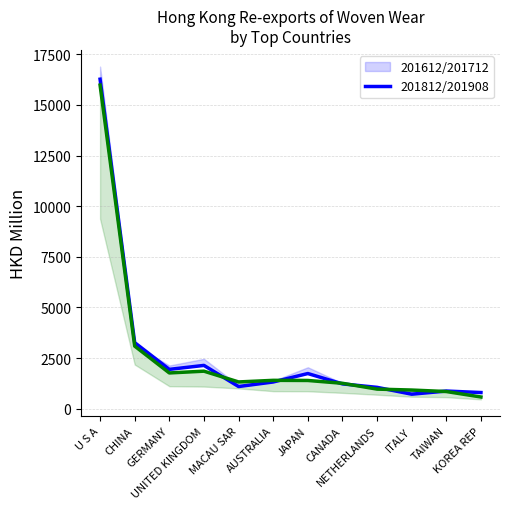

How many intersections are there between 201812/201908 and 201612/201712?

6